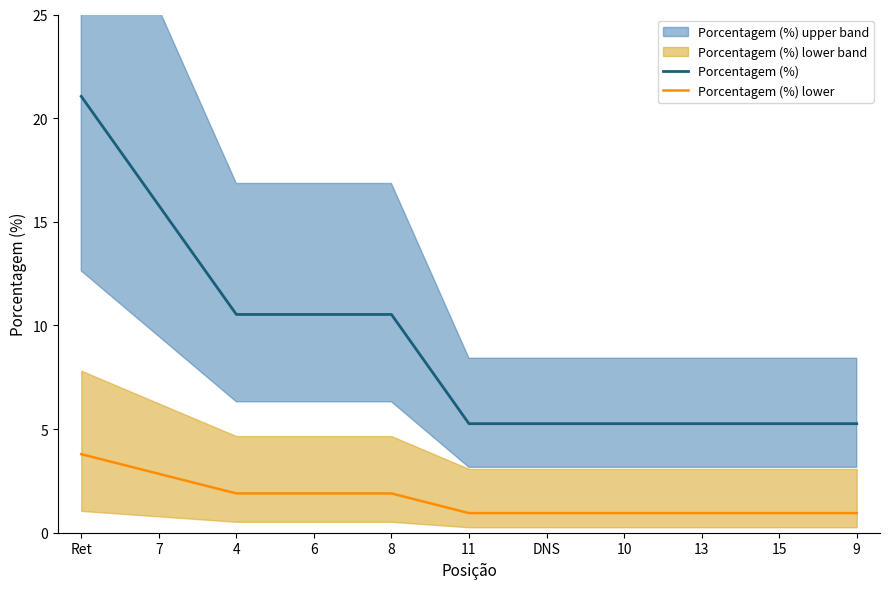

Is the value of Porcentagem (%) at 15 greater than the value of Porcentagem (%) lower at 7?

Yes